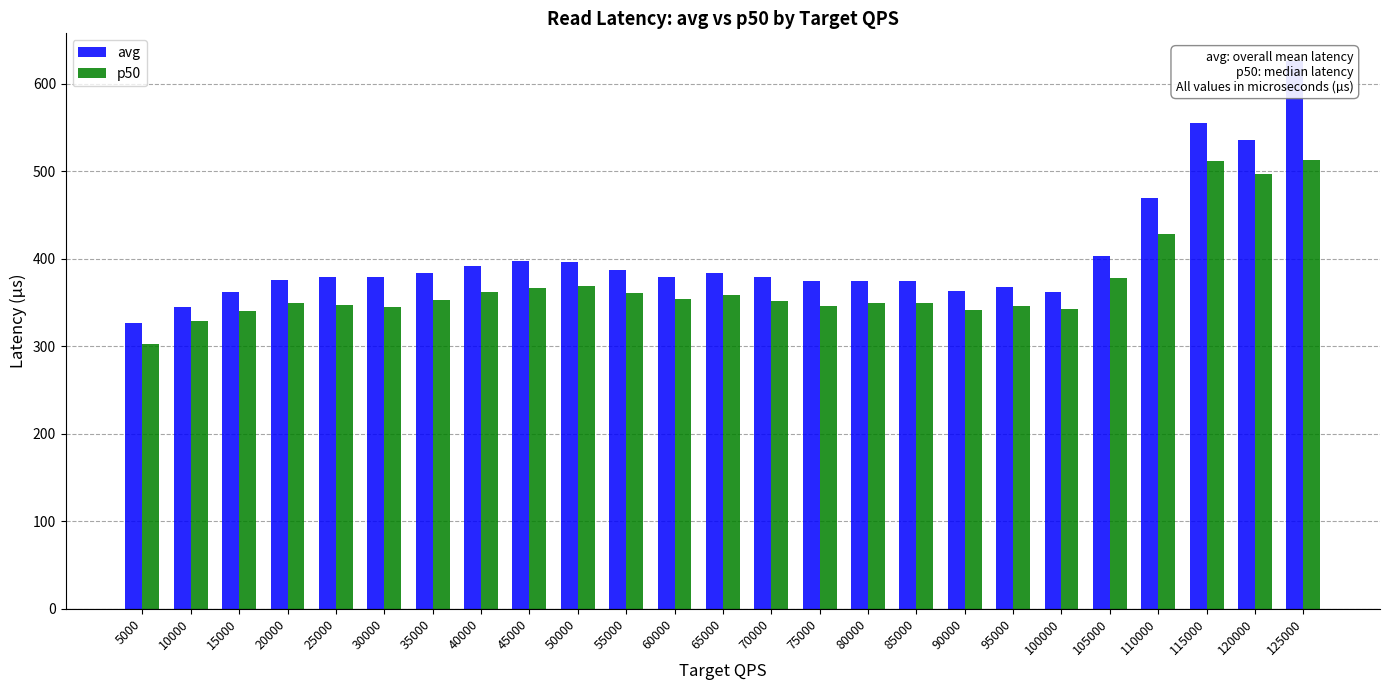

Read the p50 value at 75000.

346.2